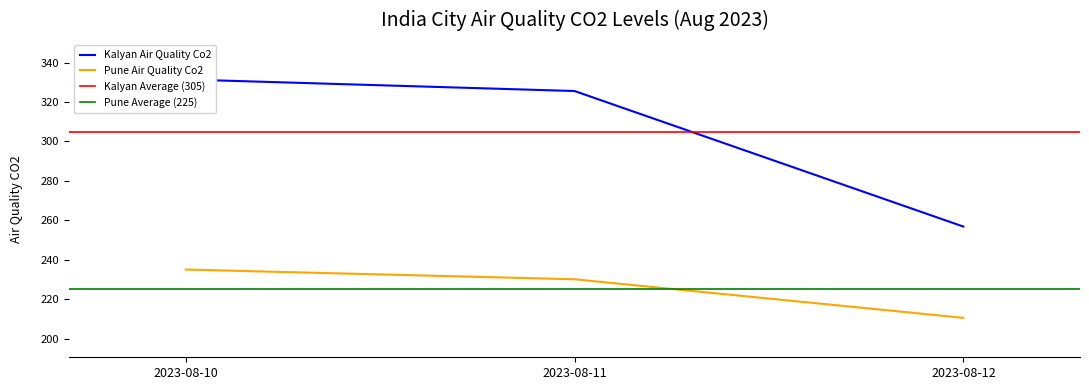

Which series has the largest range (max minus min)?

Kalyan Air Quality Co2